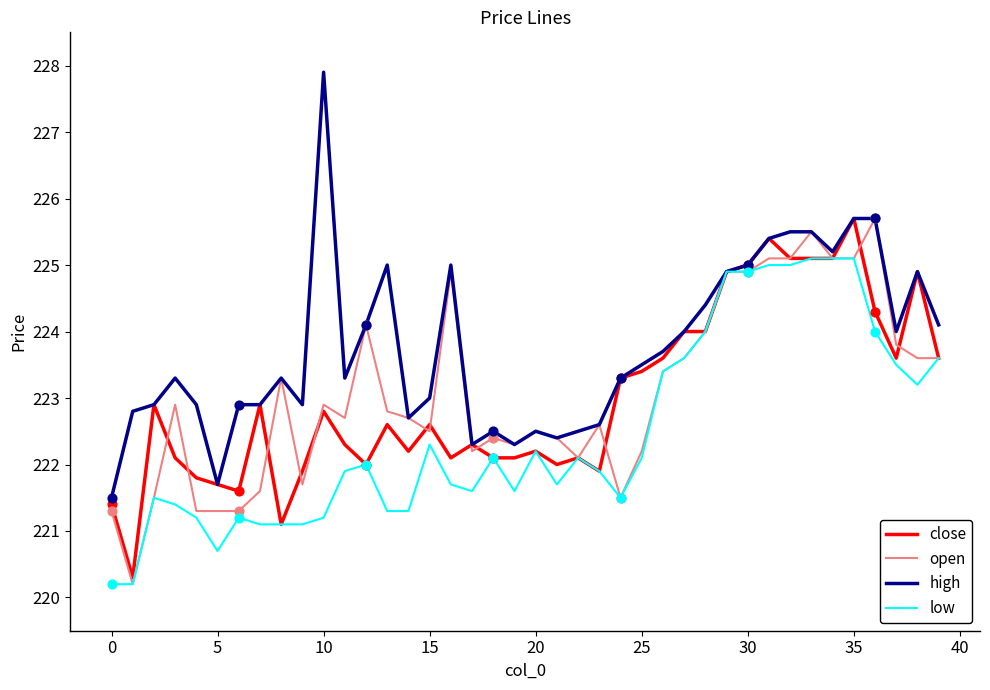

Which series has the largest total across all categories?

high